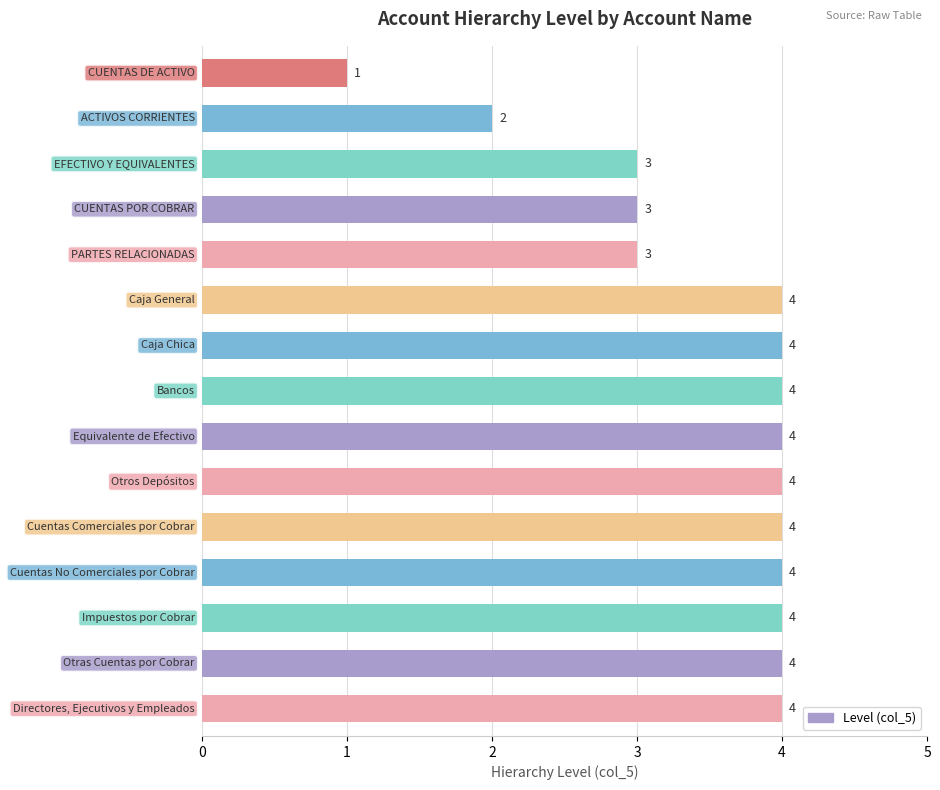

Does the chart contain any negative values?

No